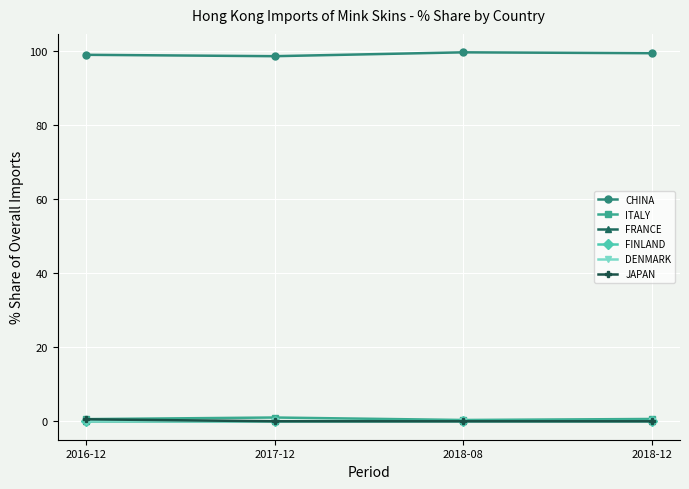

The value of CHINA at 2018-12 is 45.0. True or false?

False